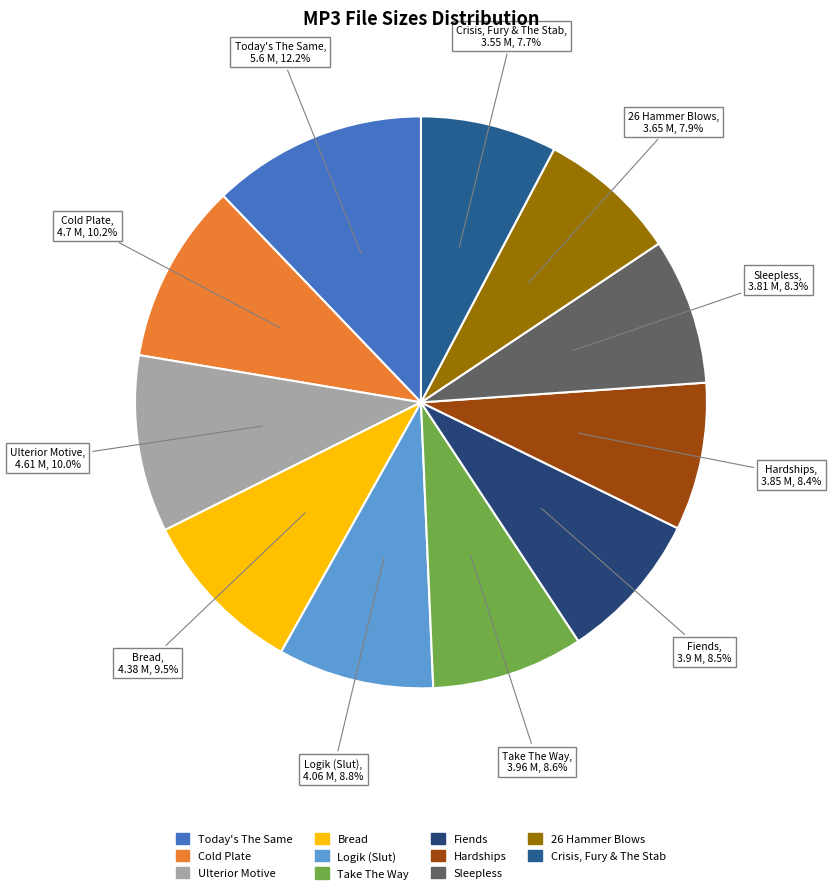

How many segments does this pie chart have?

11